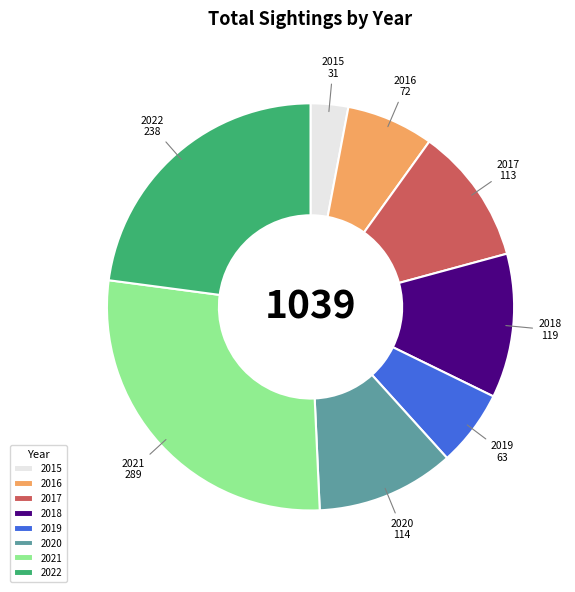

How many segments does this pie chart have?

8